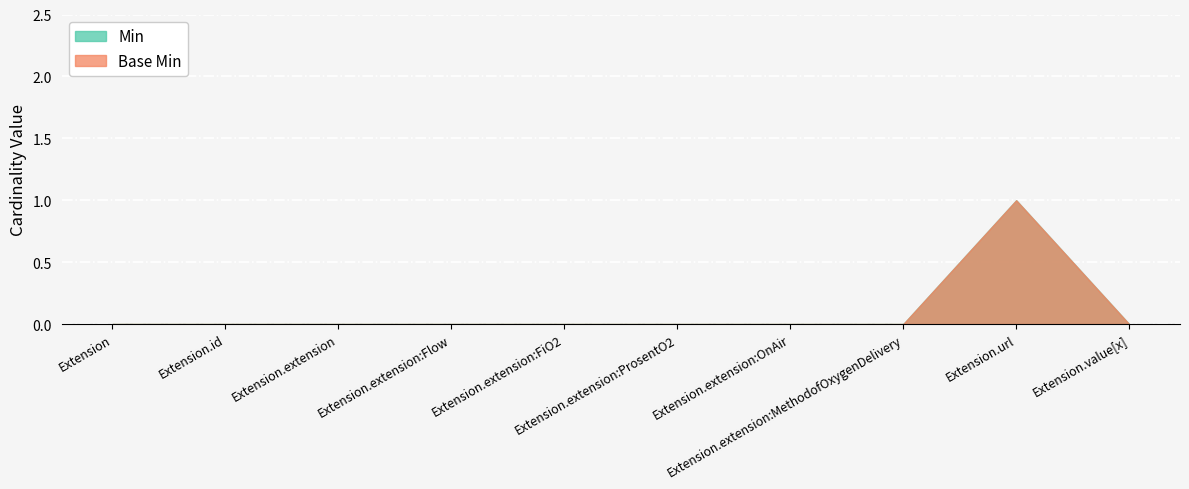

Which series changed the most between Extension.extension:FiO2 and Extension.value[x]?

Min